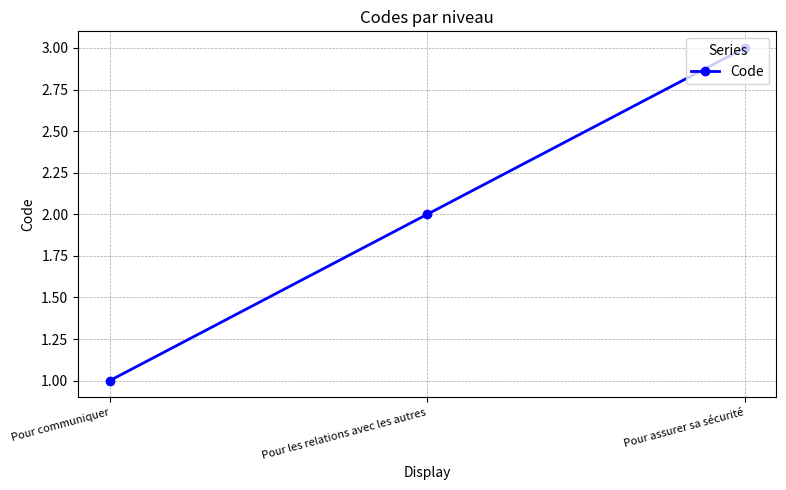

Between Pour assurer sa sécurité and Pour les relations avec les autres, which is larger?

Pour assurer sa sécurité